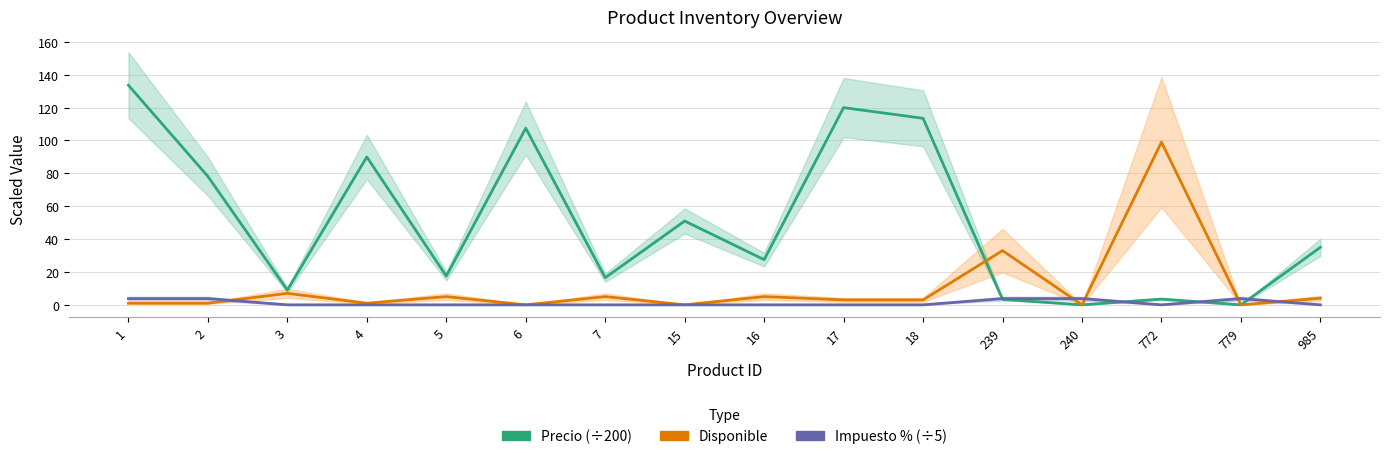

True or false: Precio (÷200) has more than 1 interior local peaks.

True